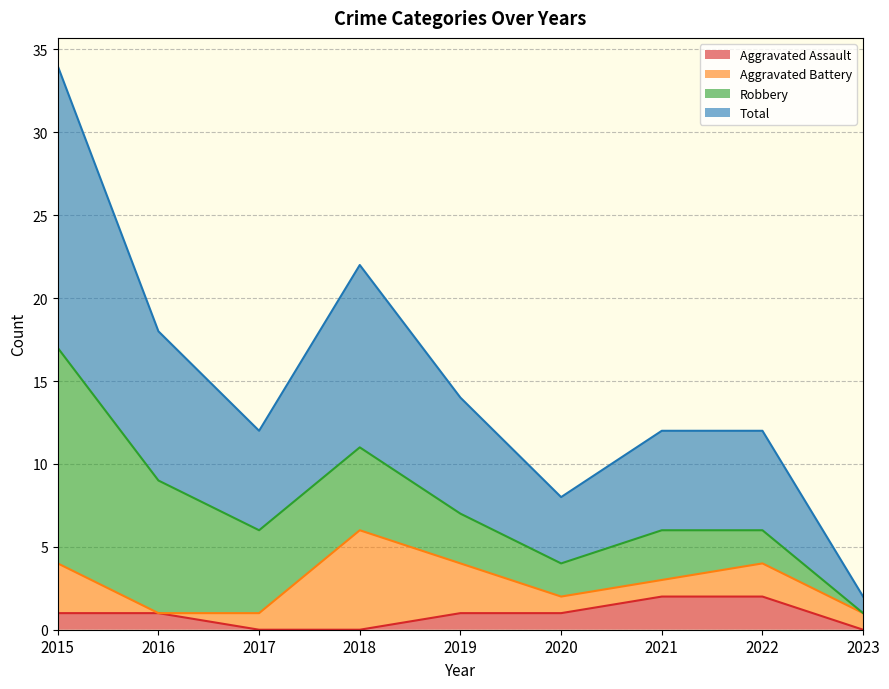

True or false: Total has more than 1 interior local peaks.

False